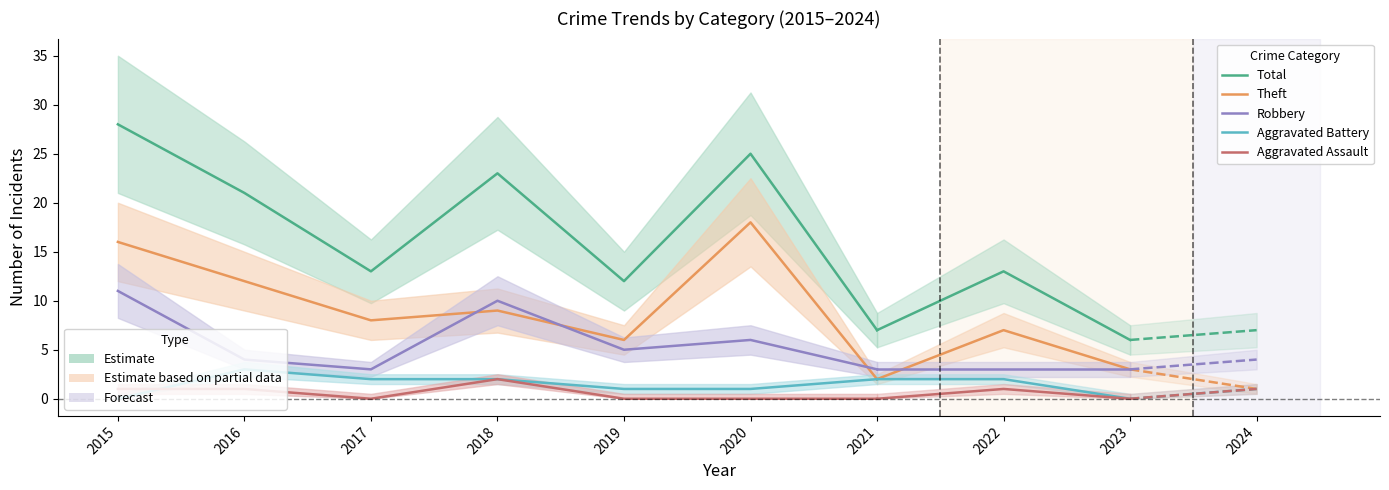

How many intersections are there between Aggravated Assault and Aggravated Battery?

1